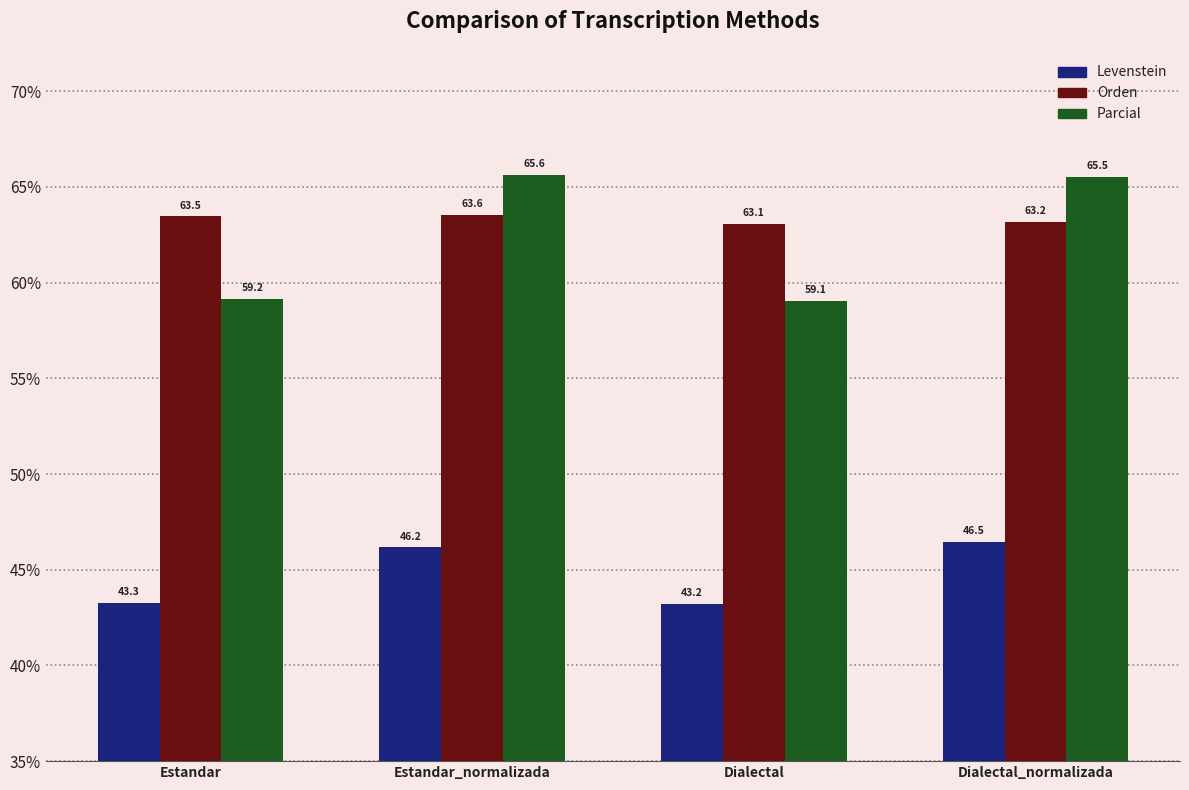

What is the sum of all Parcial values?

249.4